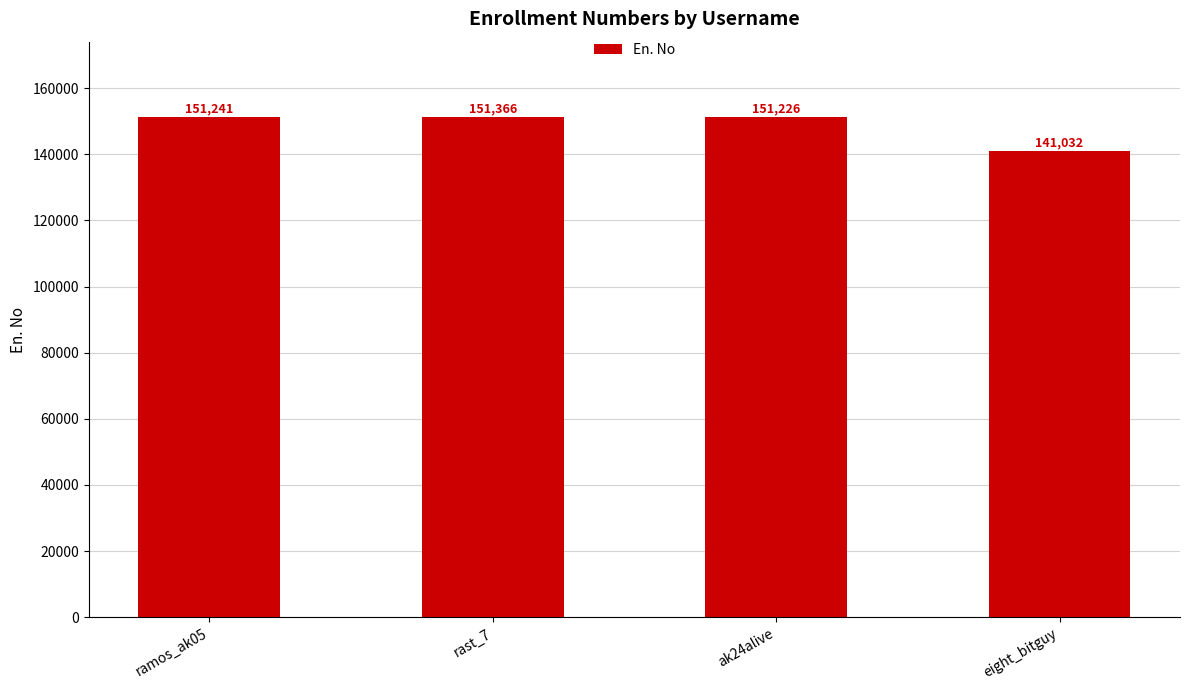

Does the chart contain any negative values?

No